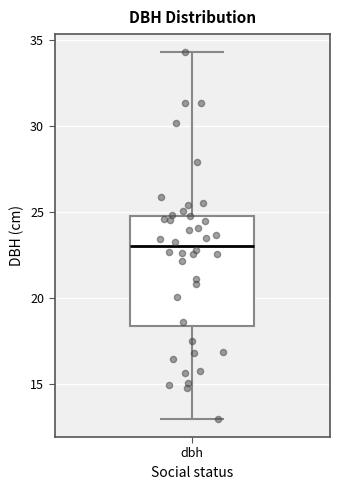

Read this box plot against the y-axis: the position of the median line, the range covered by the box, and the ends of both whiskers. The values are not printed on the chart, so give them approximately, as read against the axis.

median 23.0, box 18.5 to 25.0, whiskers 13.0 to 34.5